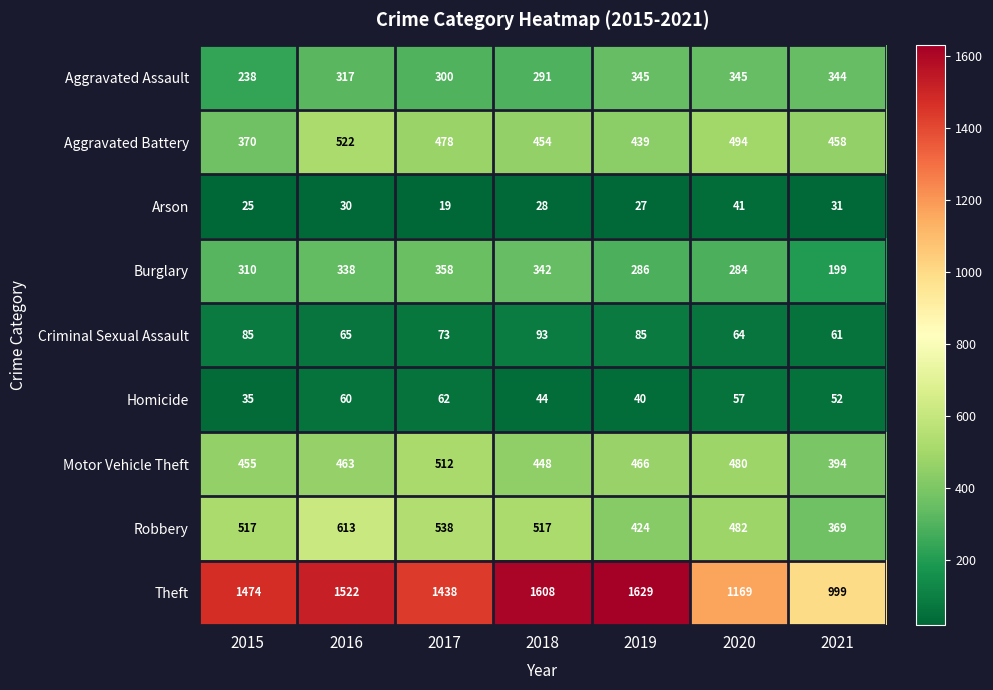

Is it true that Theft equals 2121 at 2019?

False